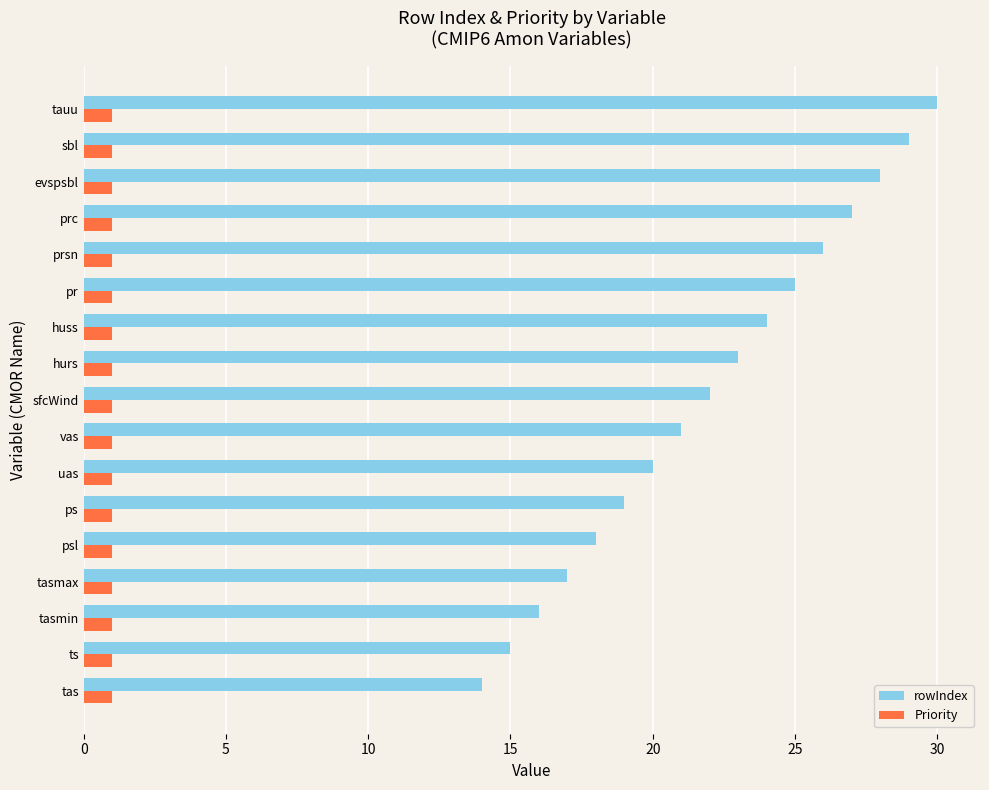

What is the difference between the rowIndex values at psl and pr?

7